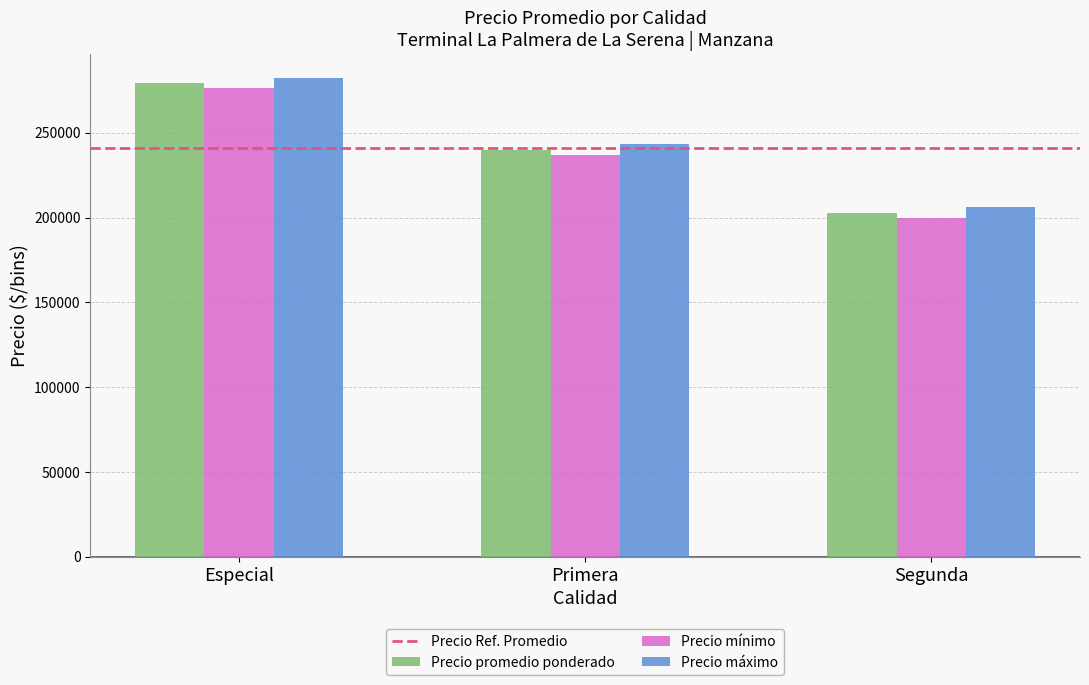

Count the number of categories in the chart.

3